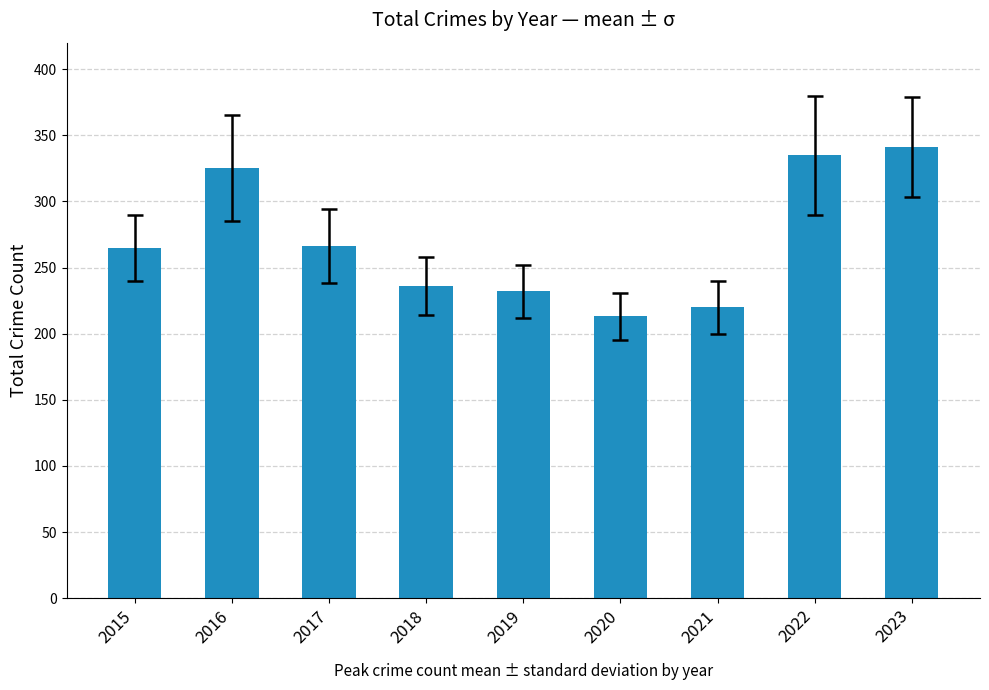

What is the smallest value displayed?

213